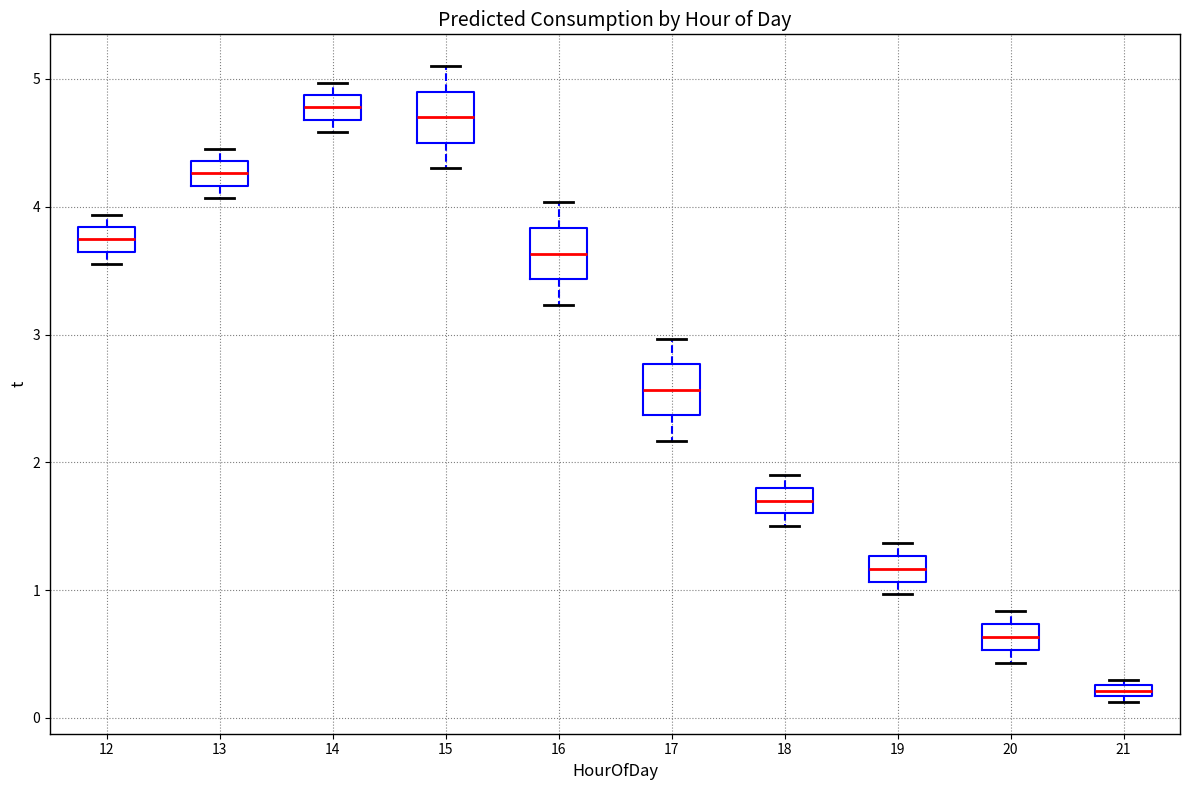

Where is the lower edge of the box at x = 18 on the y-axis? The values are not printed on the chart, so give them approximately, as read against the axis.

1.6